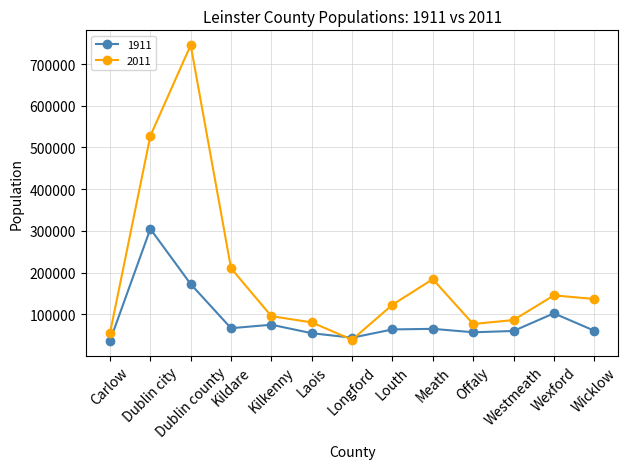

What is the label of the 4th point from the right?

Offaly